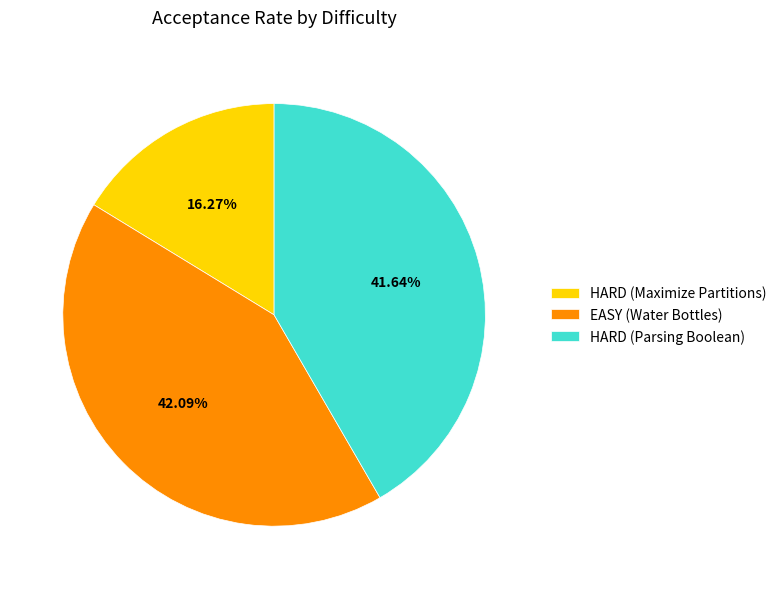

To the nearest percent, what is the difference between the EASY (Water Bottles) and HARD (Maximize Partitions) slice percentages?

26%